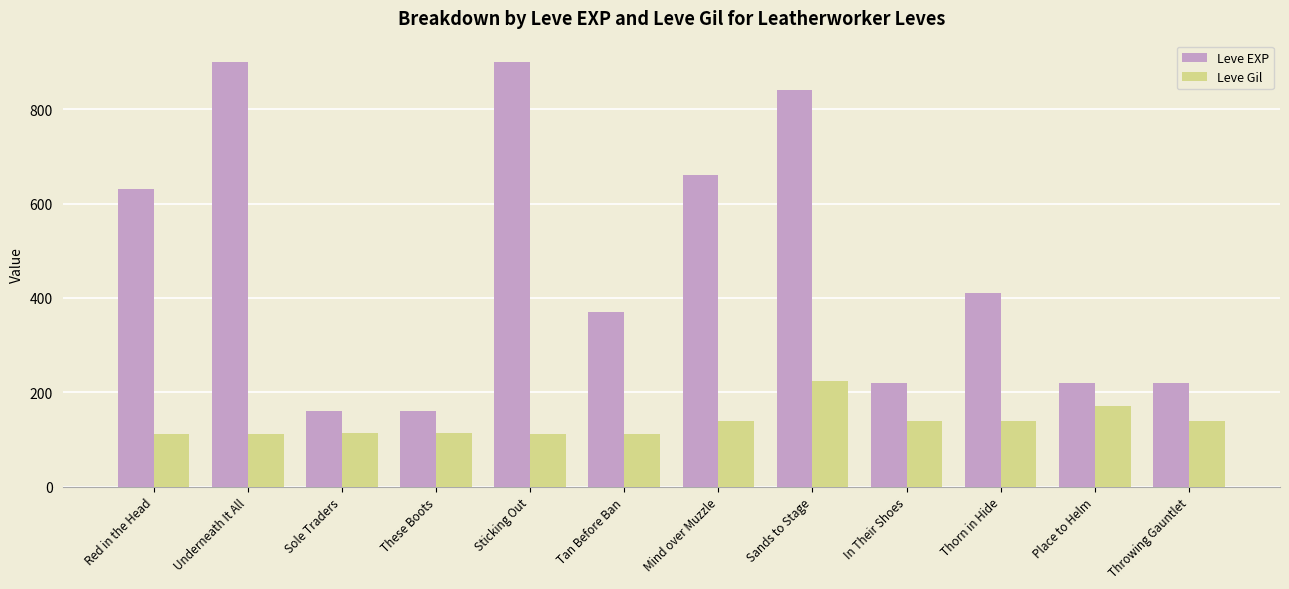

Where does the Leve EXP series first go above 410?

Red in the Head